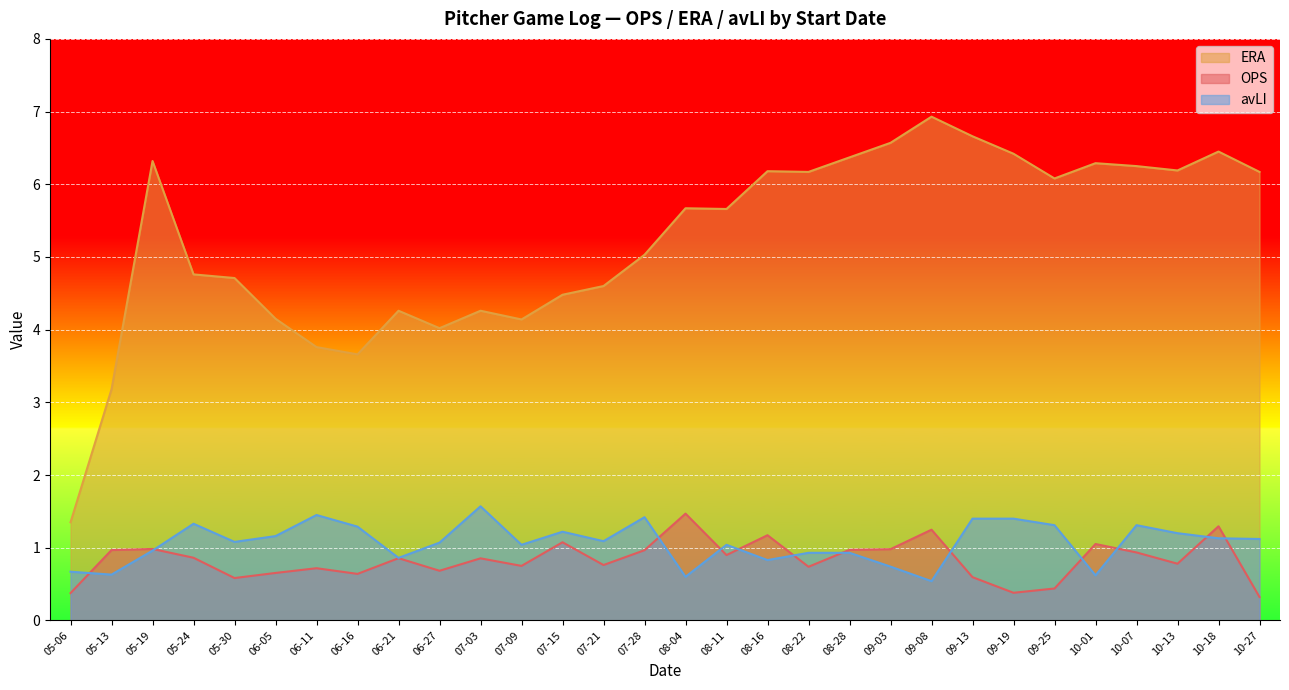

In avLI, how many points are lower than both neighbors (excluding endpoints)?

9